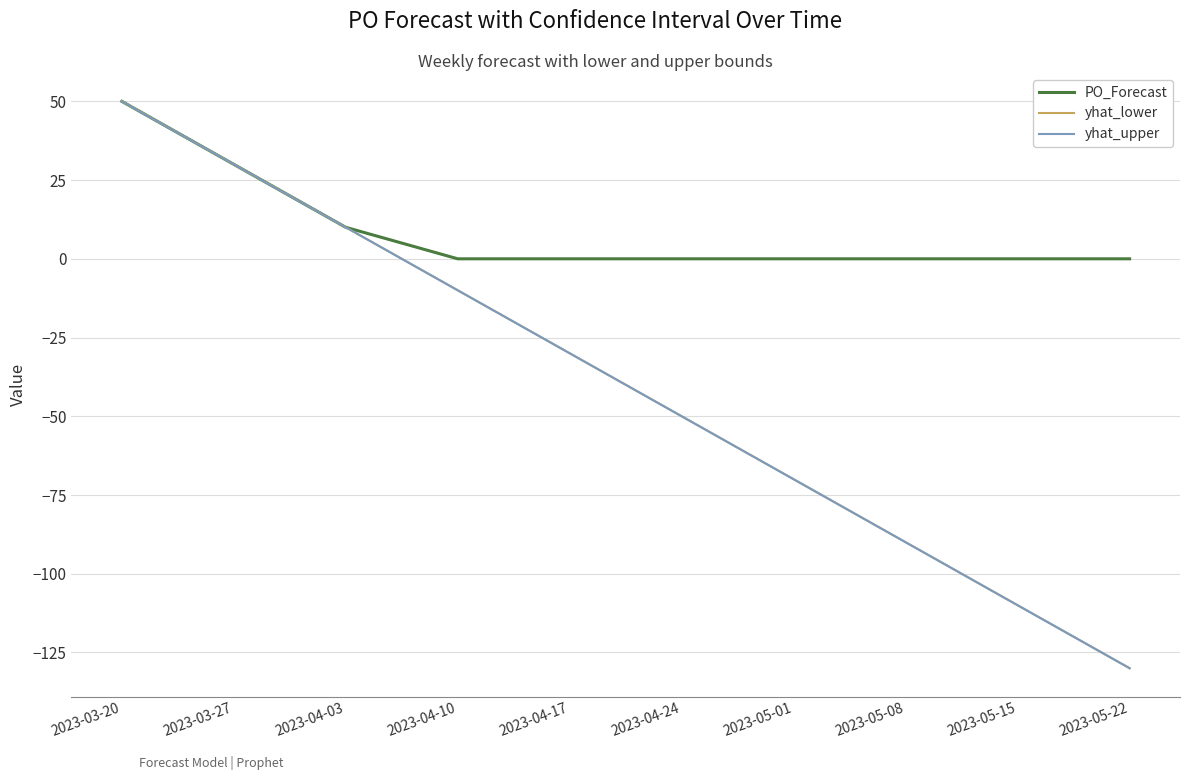

Rank the categories by yhat_upper value from lowest to highest.

2023-05-22, 2023-05-15, 2023-05-08, 2023-05-01, 2023-04-24, 2023-04-17, 2023-04-10, 2023-04-03, 2023-03-27, 2023-03-20